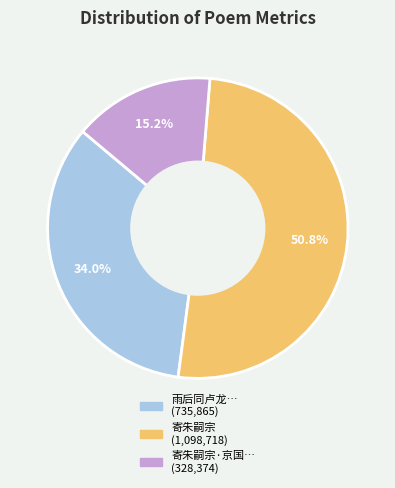

Does any single category account for the majority?

Yes